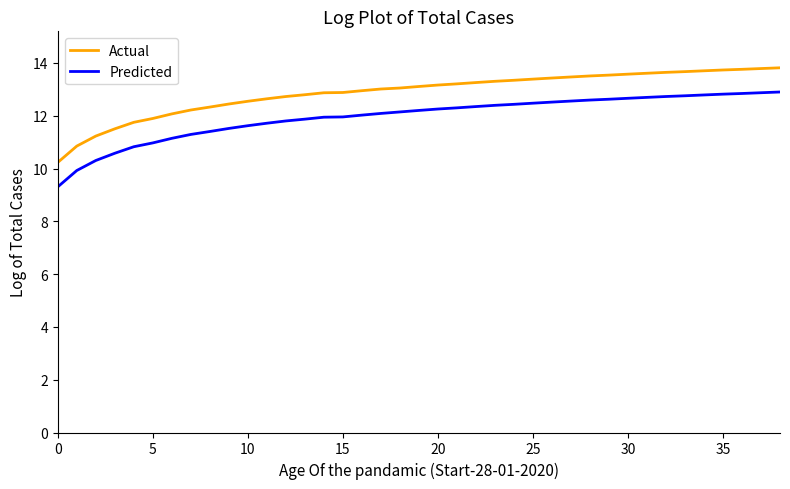

Rank the series by their maximum value, from lowest to highest.

Predicted, Actual